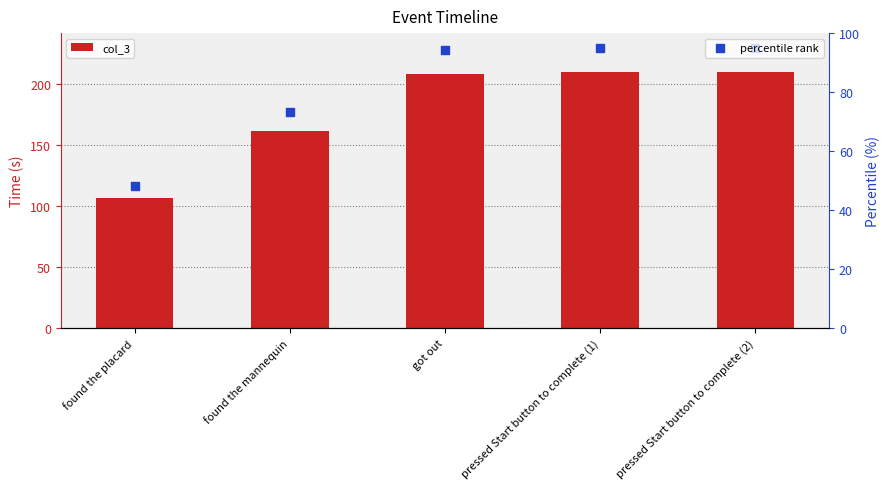

Which series contains the lowest Y value?

percentile rank